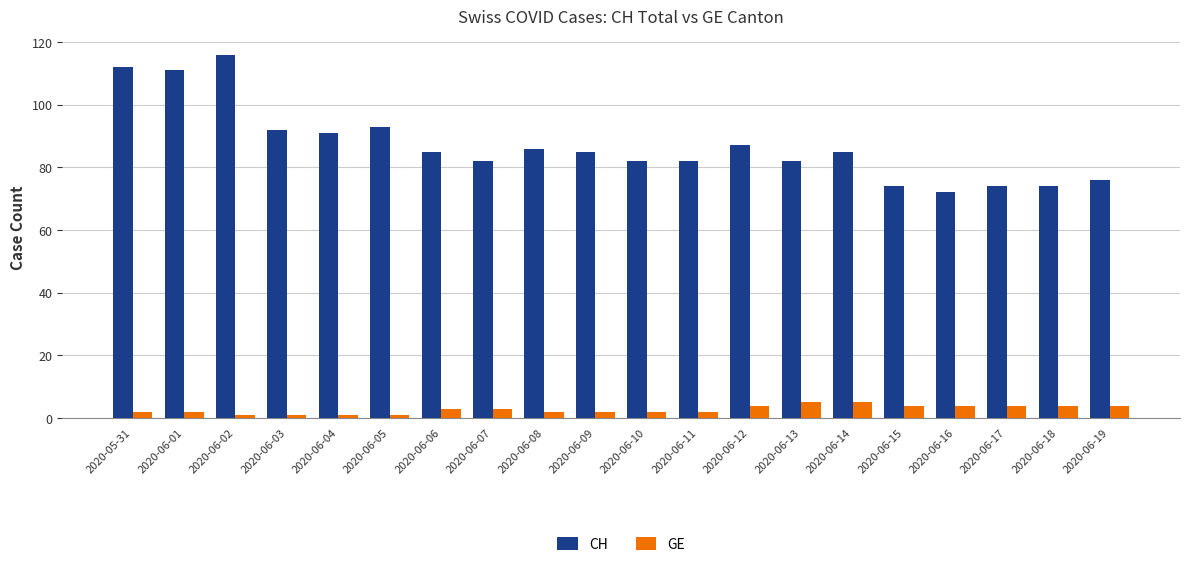

What is the spread (max minus min) of values at 2020-06-18?

70